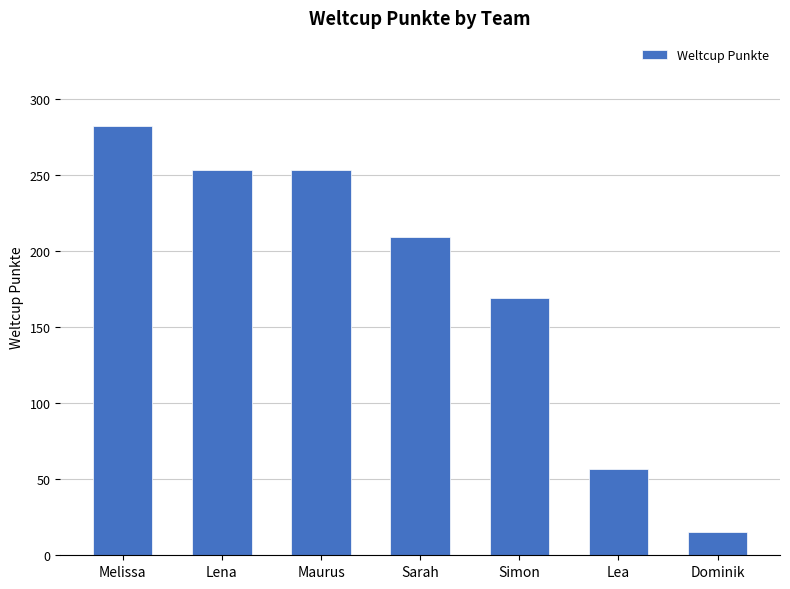

What is the sum of all values?

1238